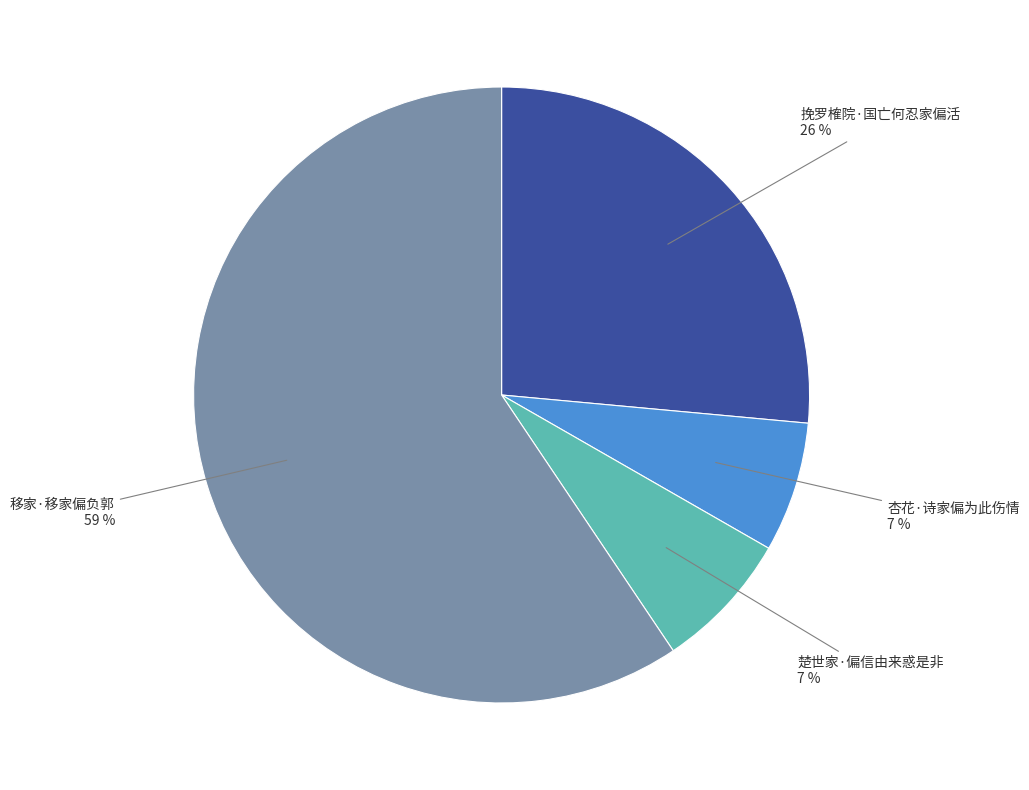

Is there a majority slice in this chart?

Yes